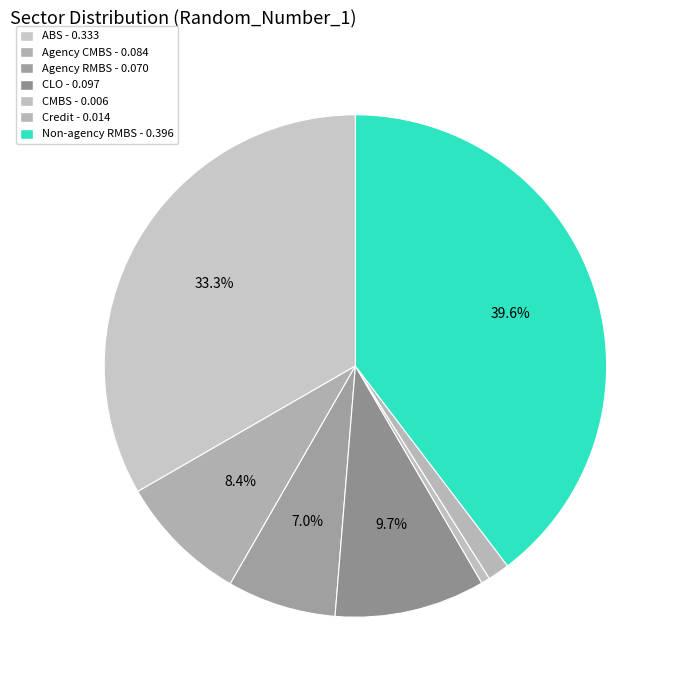

How many slices are in this pie chart?

7